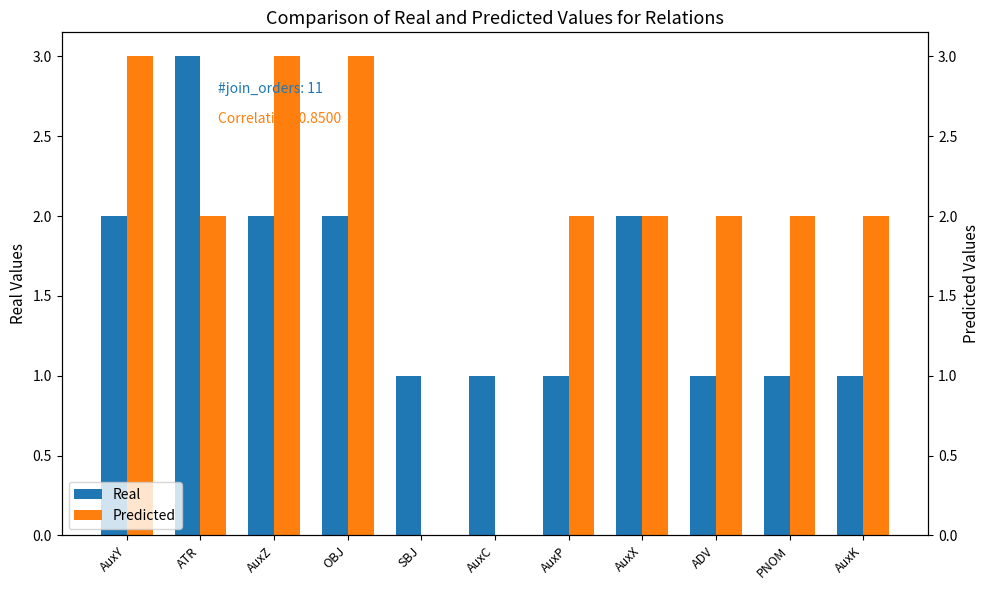

Which category has the highest value in the Real series?

ATR